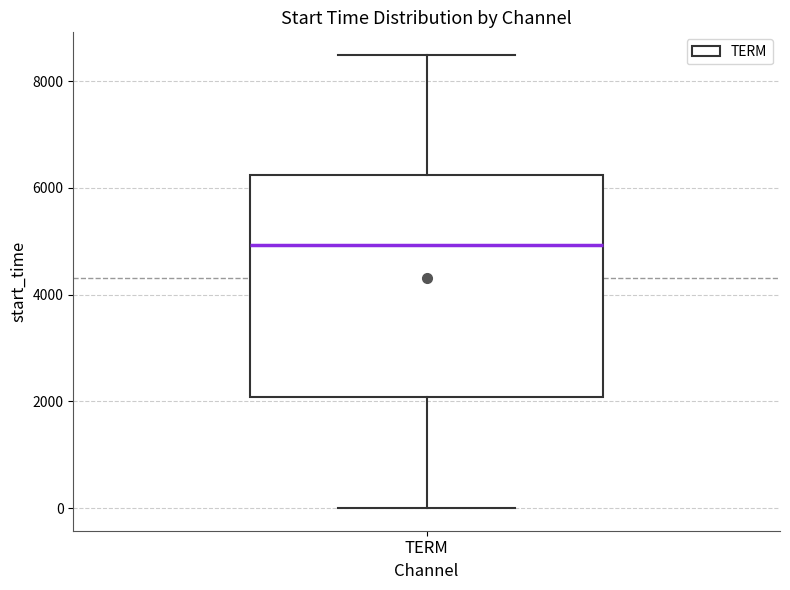

Where is the upper edge of the box for TERM on the y-axis? The values are not printed on the chart, so give them approximately, as read against the axis.

6200